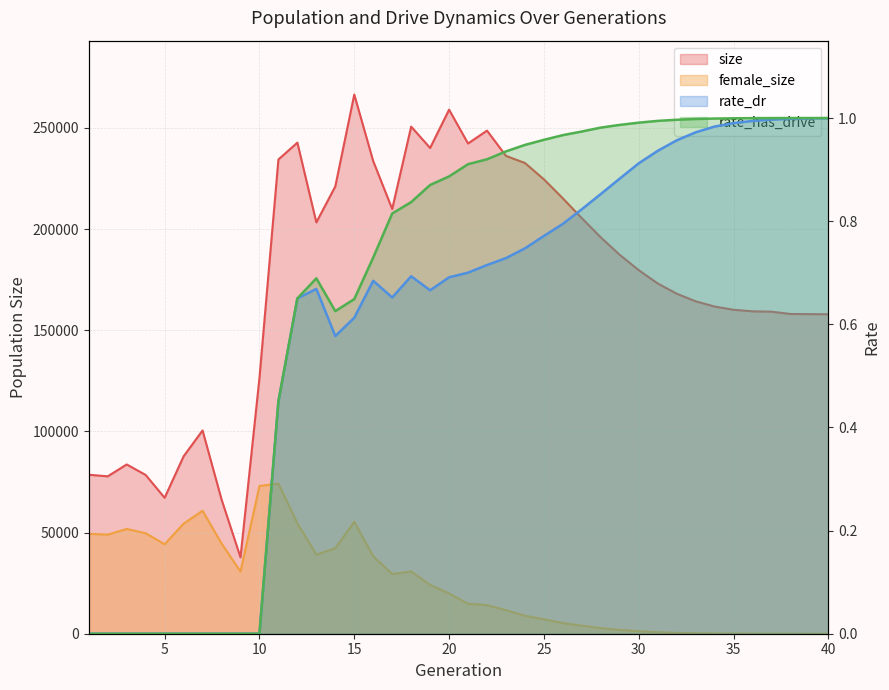

How many series are shown in this chart?

4